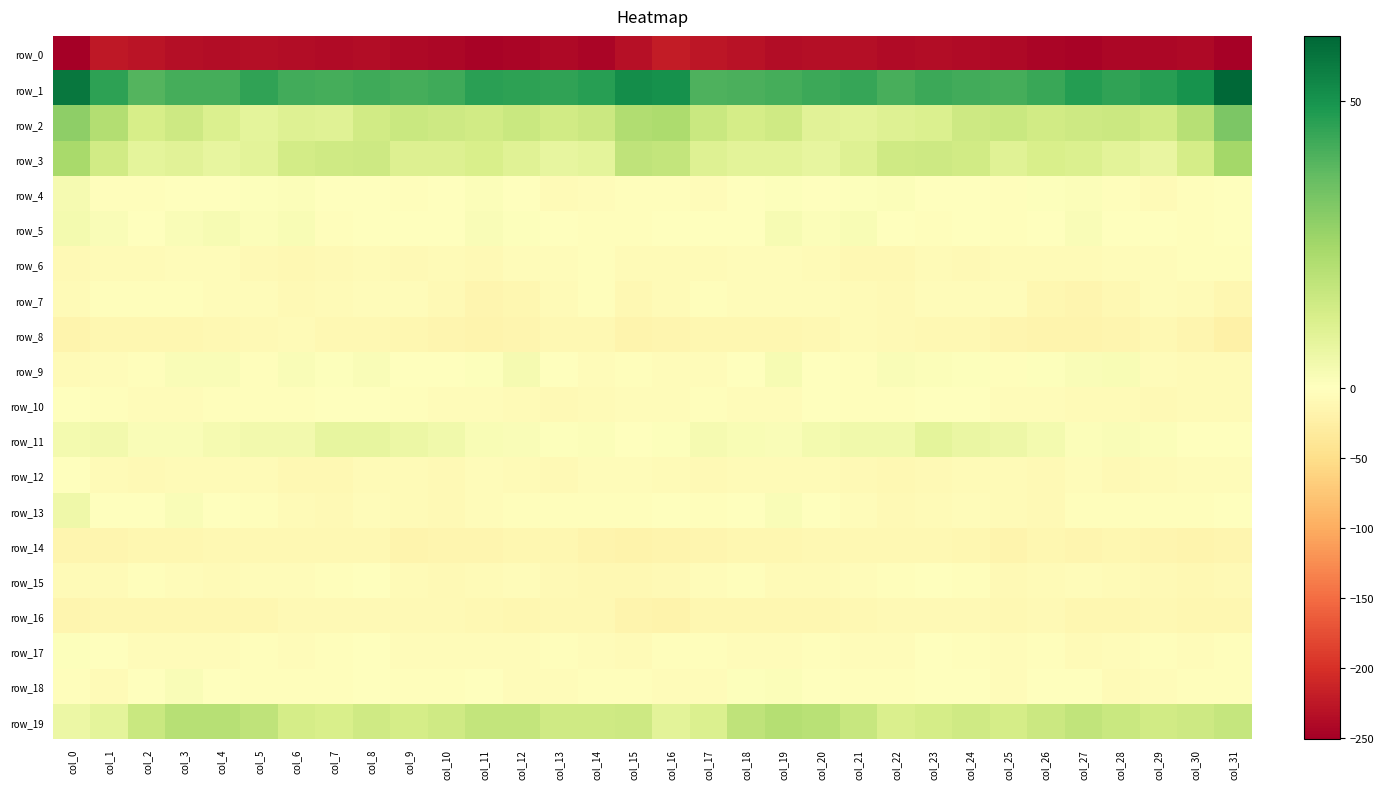

Which category has the highest value in the row_8 series?

col_6